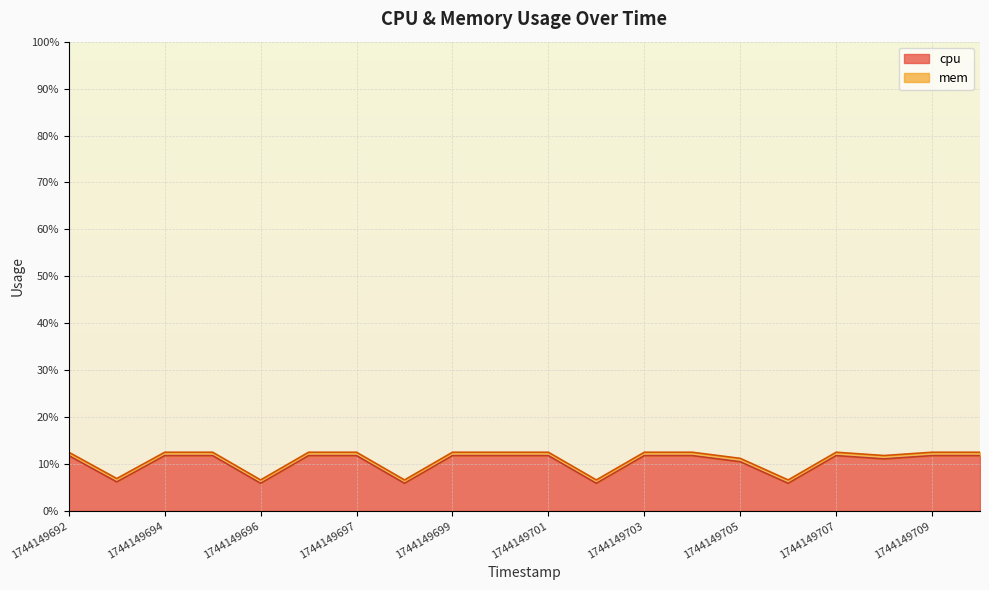

What is the difference between the second highest and minimum values?

5.9